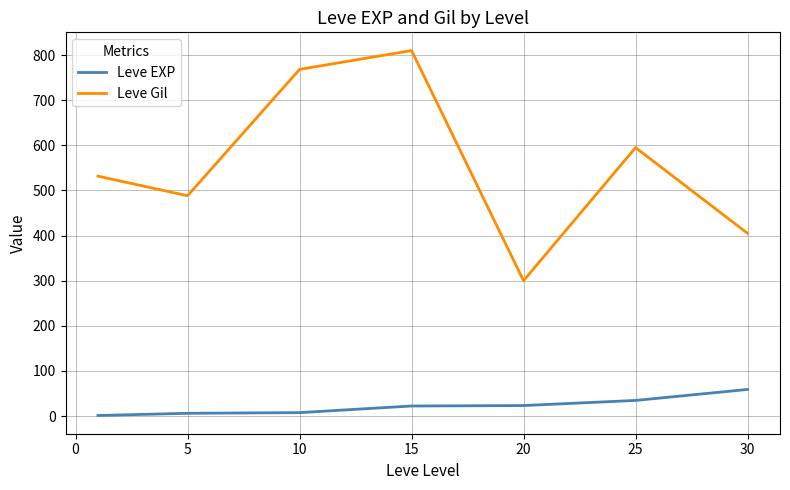

What is the difference between the maximum and minimum values in the Leve Gil series?

510.0